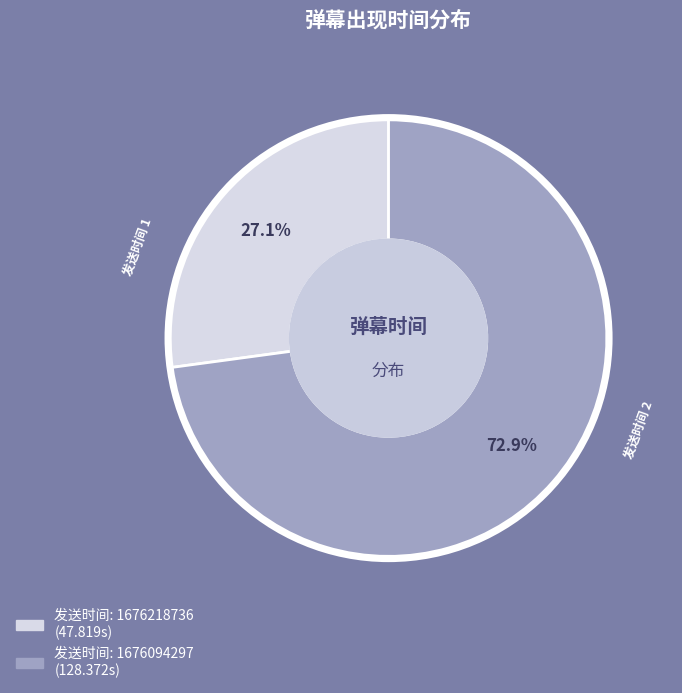

What percentage is the 1676094297 slice, to the nearest percent?

73%